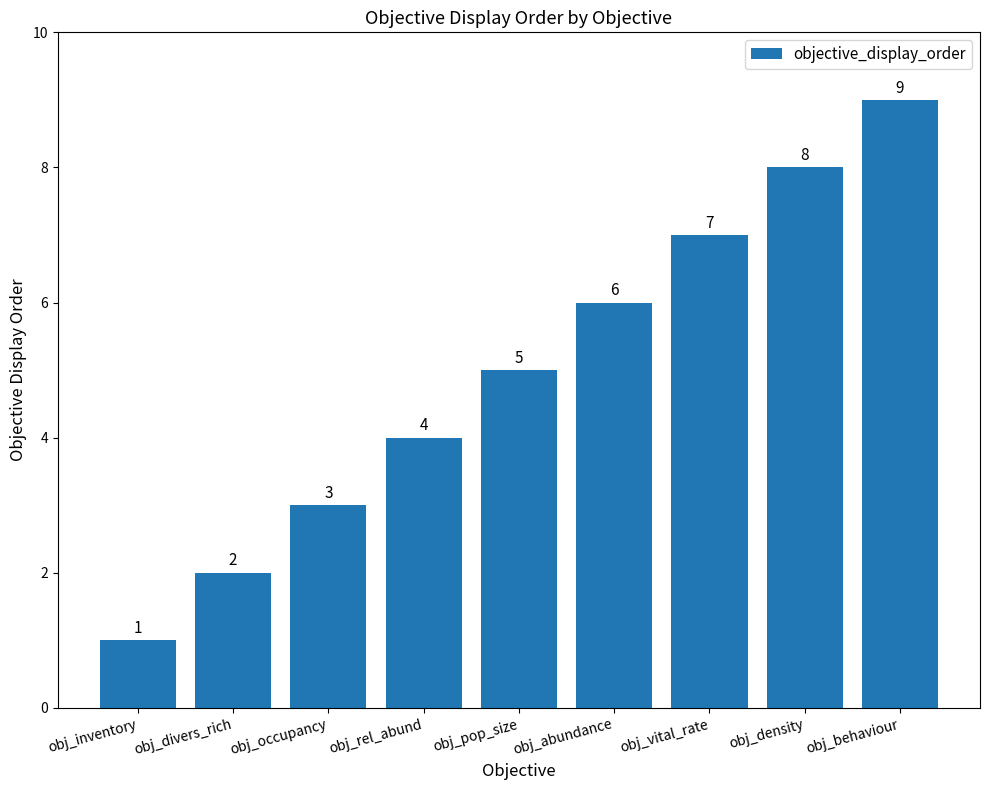

Reading left to right, what are all the values shown in this chart?

1	2	3	4	5	6	7	8	9